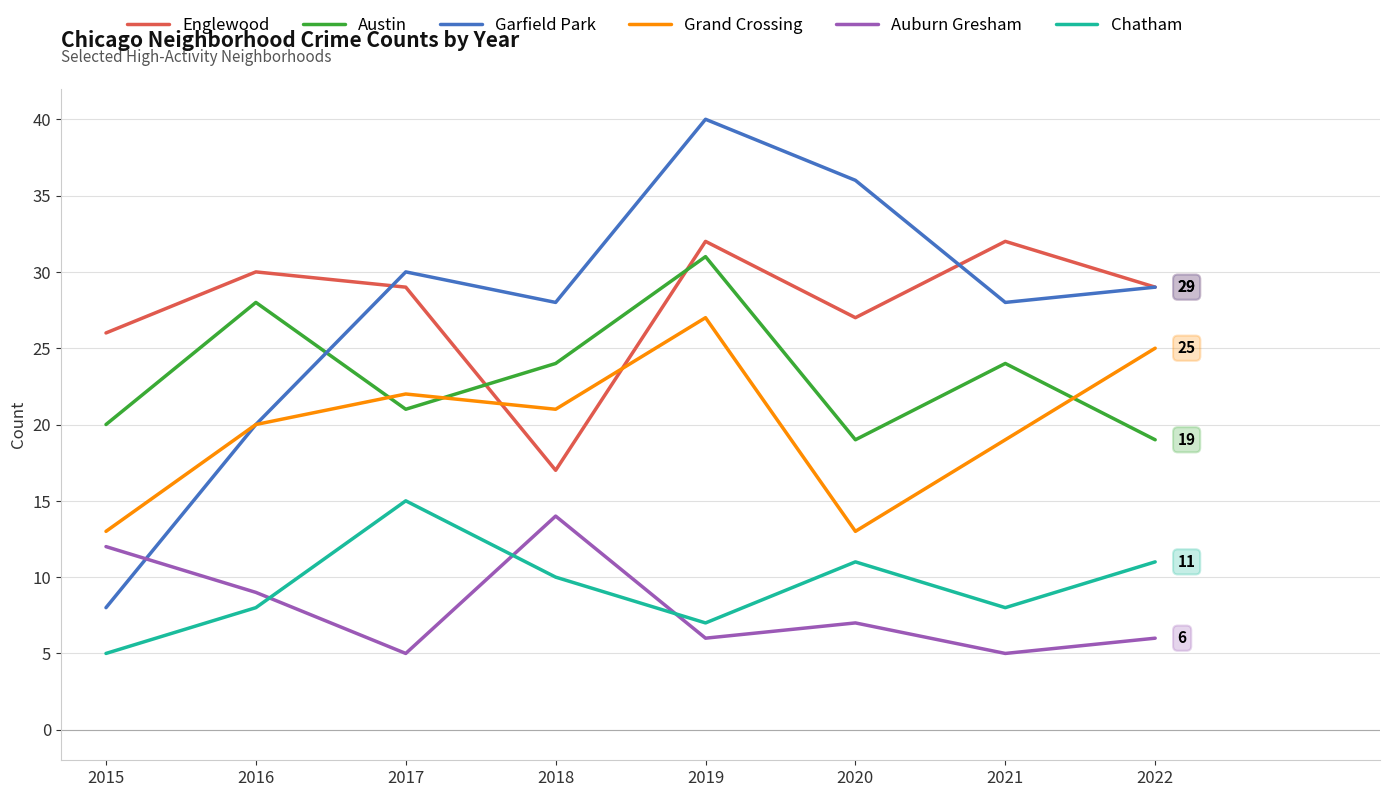

True or false: Auburn Gresham and Englewood intersect in this chart.

False